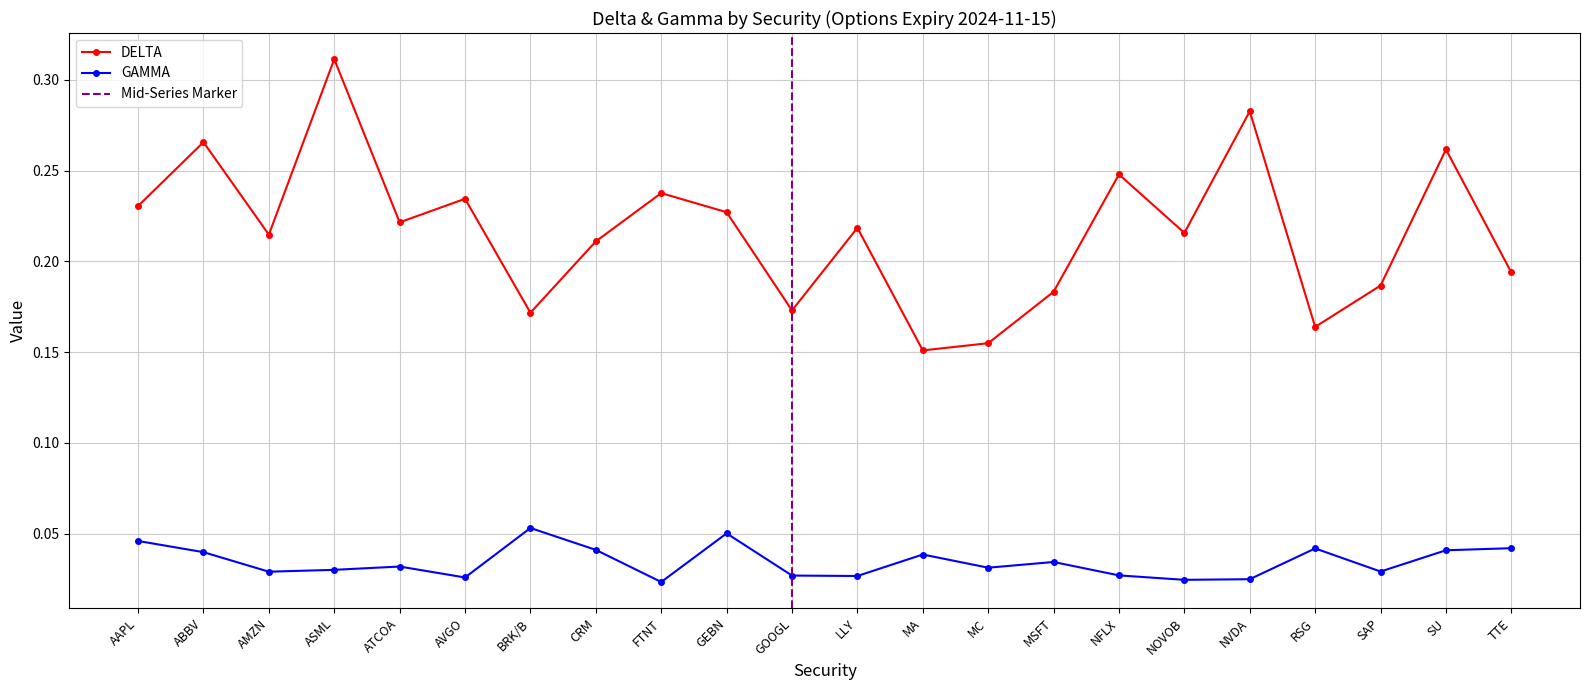

Is it true that GAMMA equals 0.1 at BRK/B?

True